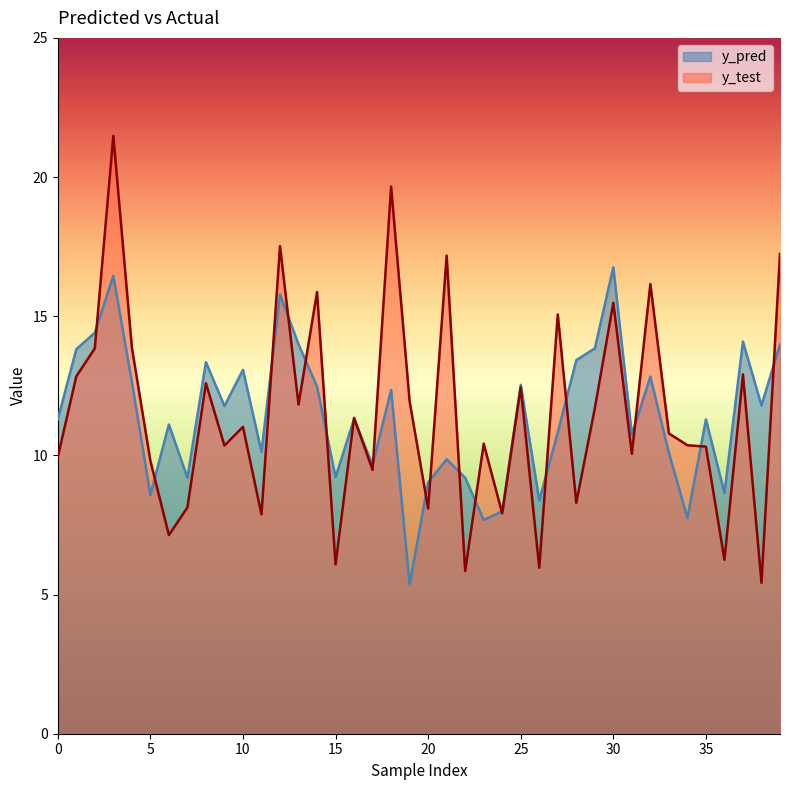

Which series changed the most between 3 and 18?

y_pred